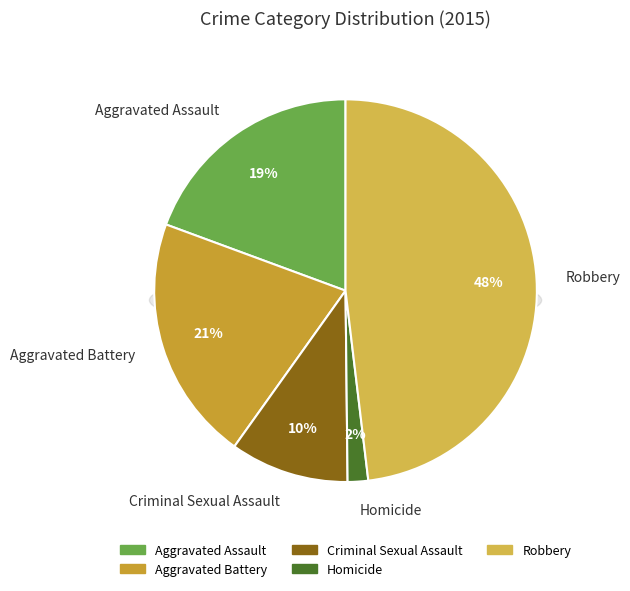

True or false: Homicide accounts for 2% of the total.

True